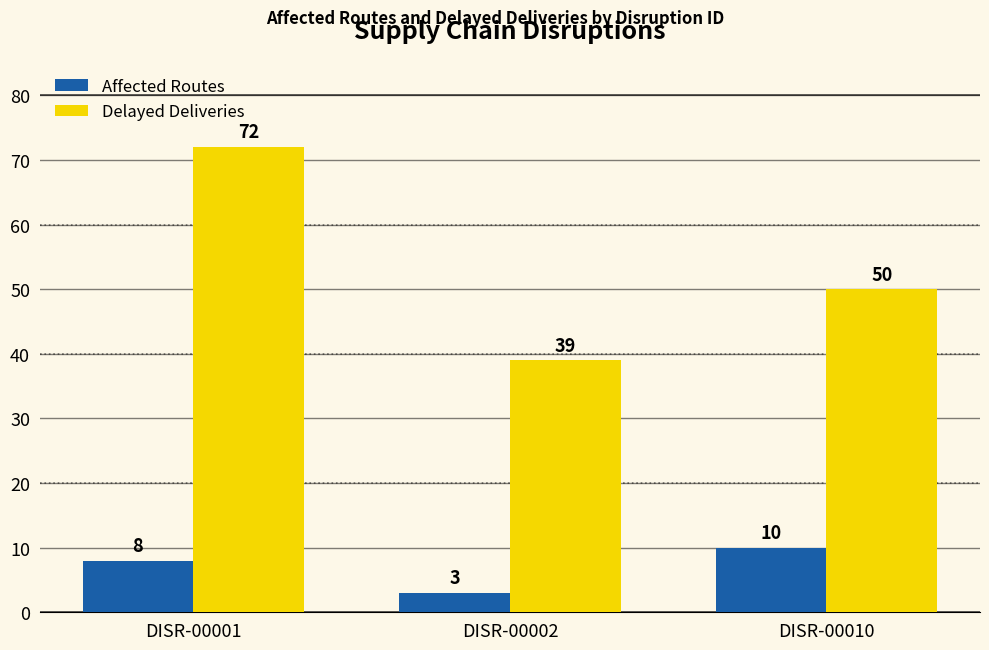

How many bars are there in total?

6